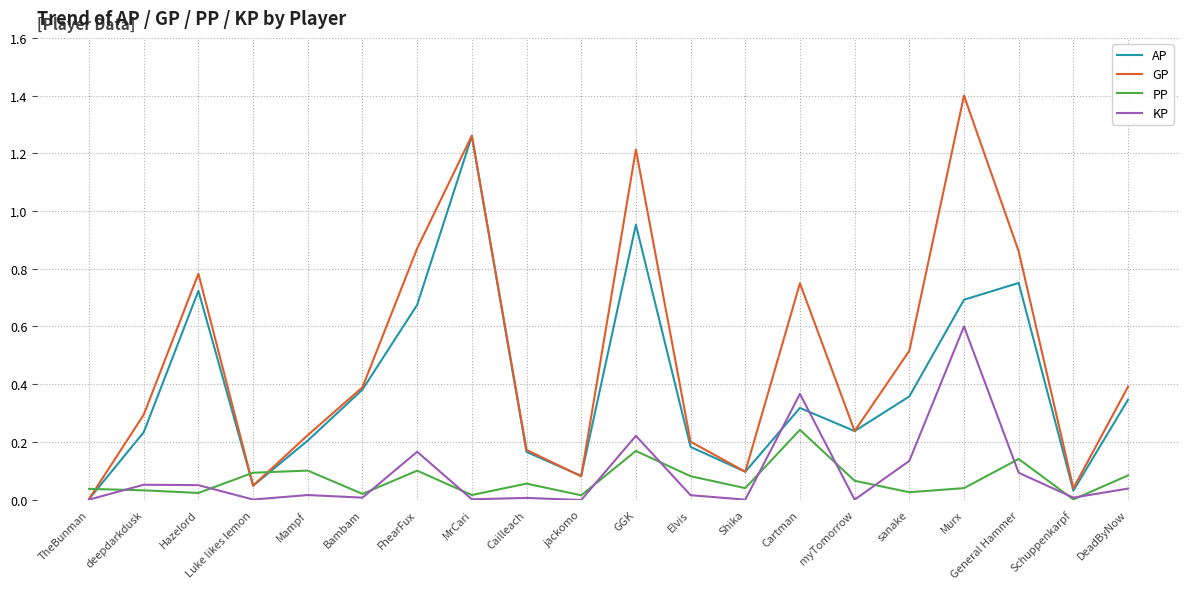

Which series has the widest spread of values?

GP